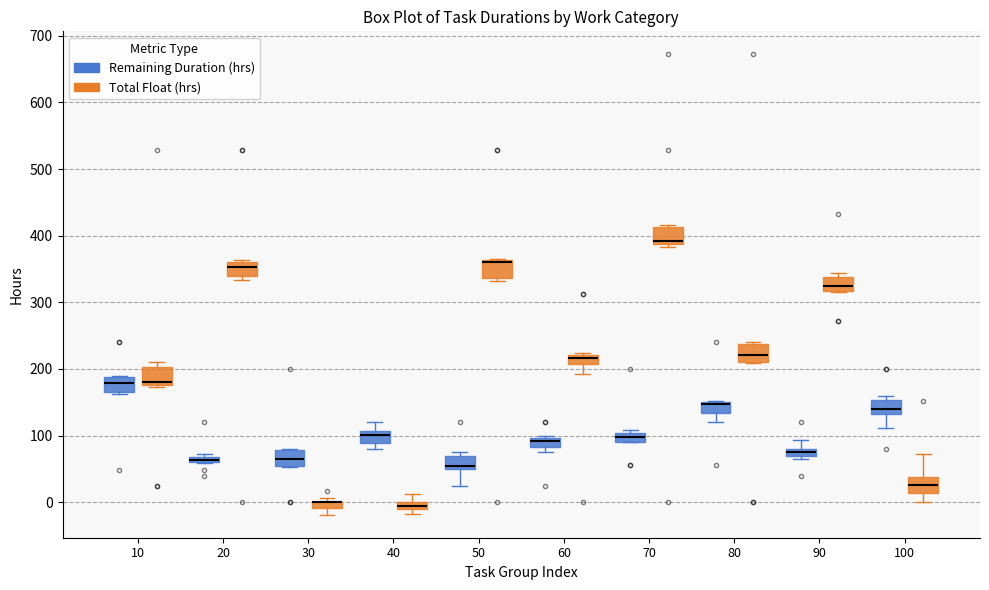

Where is the lower edge of the box for 10 (Total Float (hrs)) on the y-axis? The values are not printed on the chart, so give them approximately, as read against the axis.

180